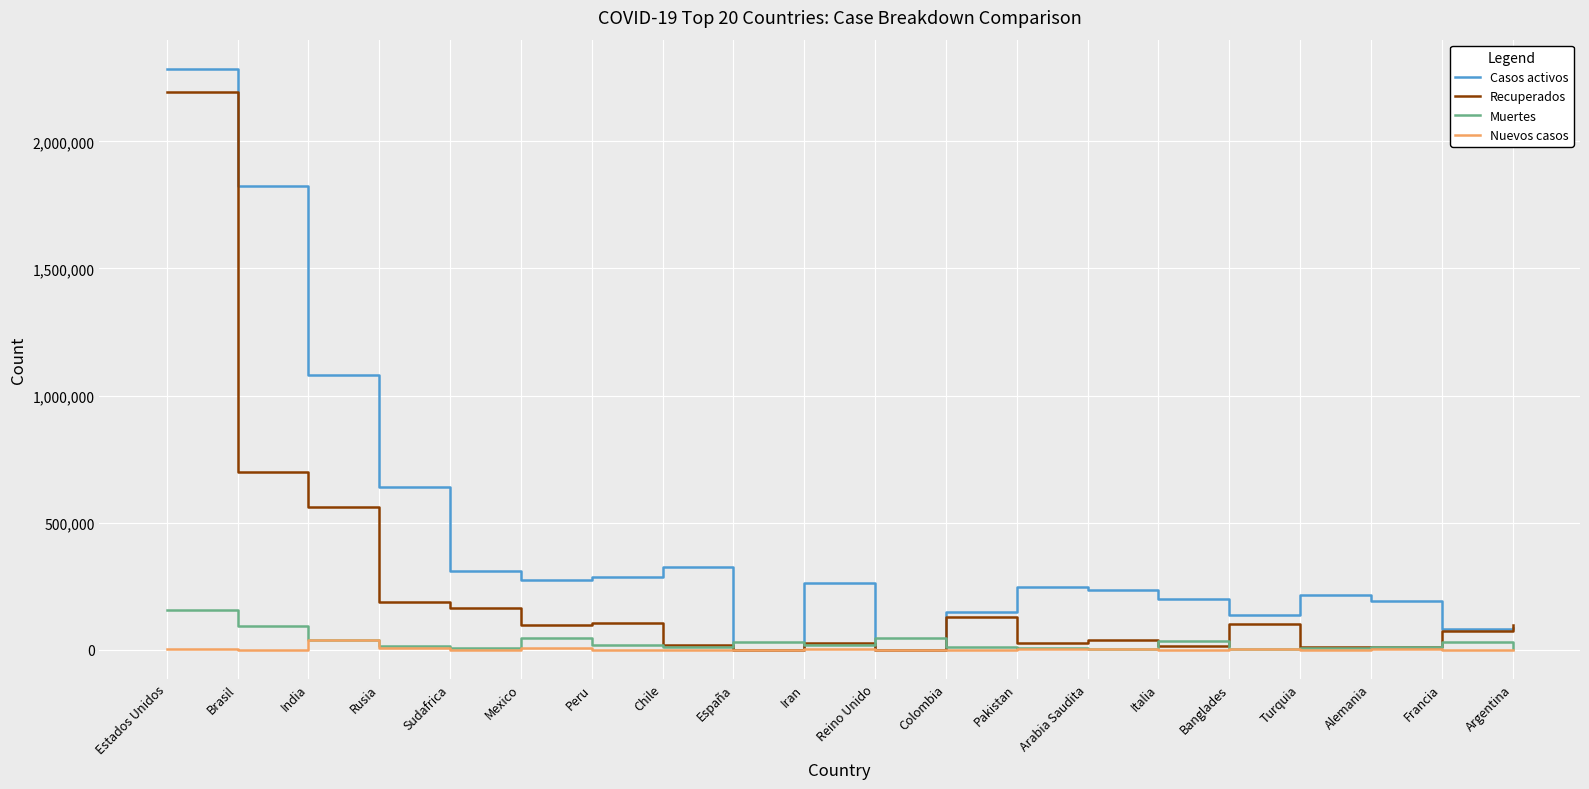

Which series has the widest spread of values?

Casos activos